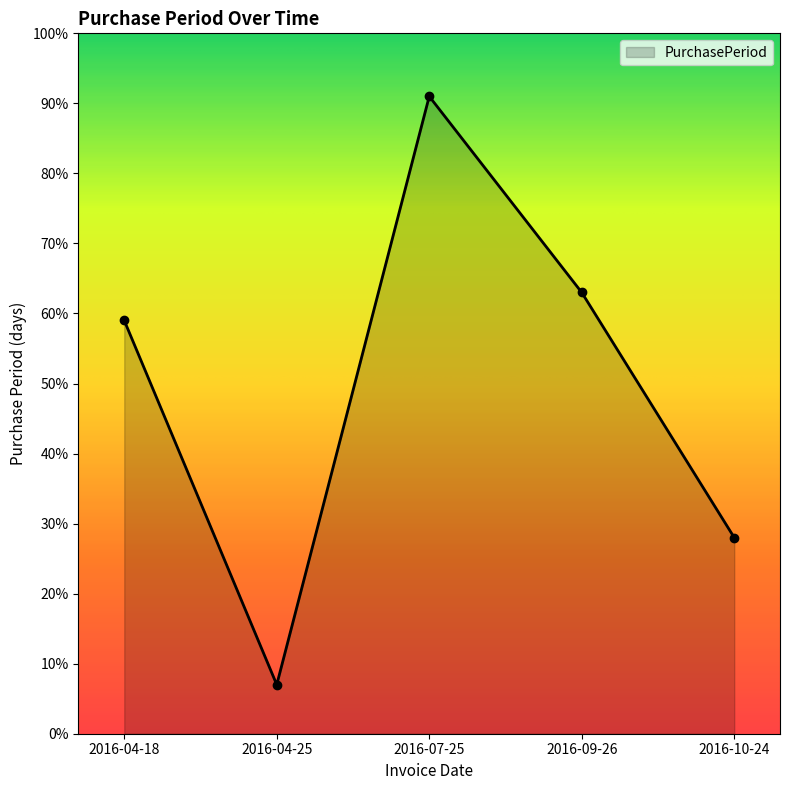

Where is the data nearest to the value 49?

2016-04-18